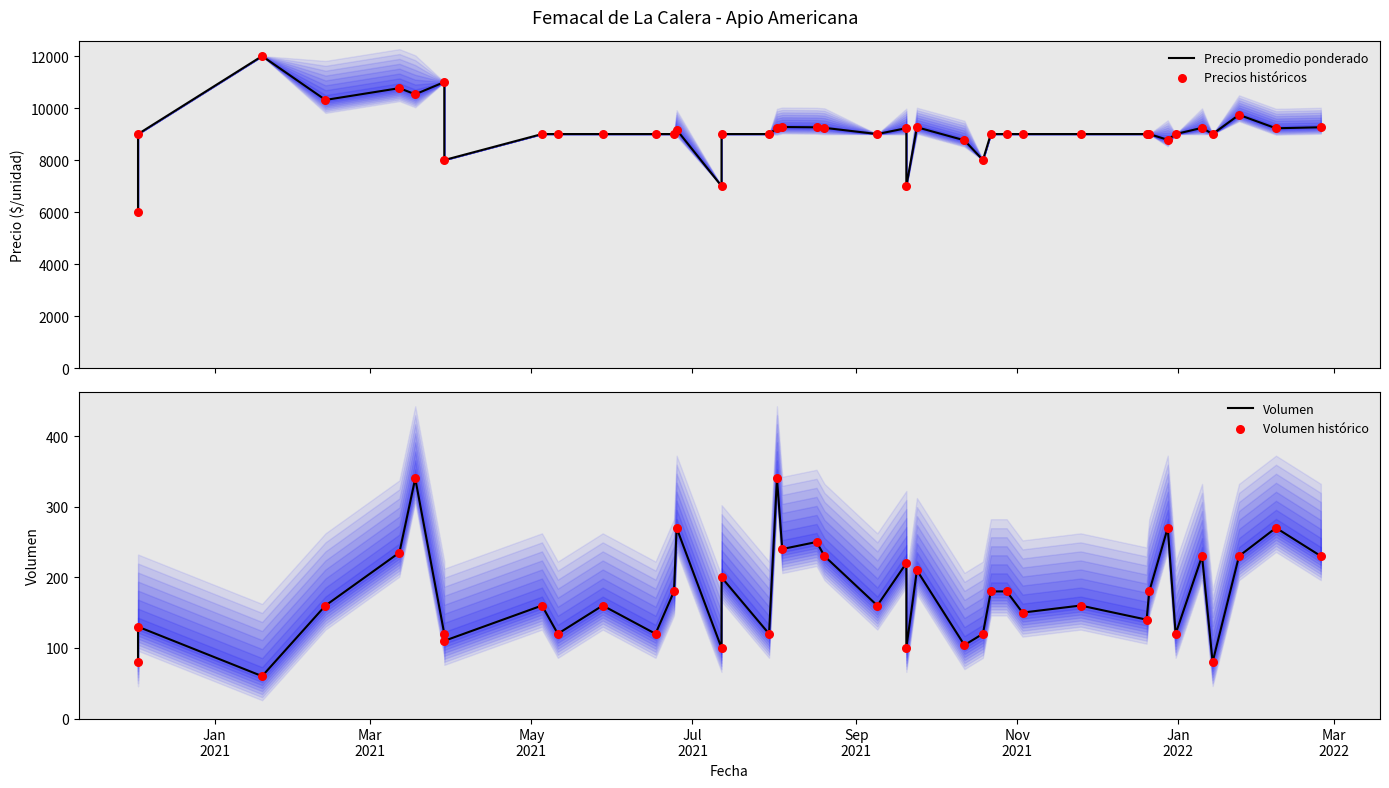

What are all the series names shown in the legend?

Precio promedio ponderado, Precios históricos, Volumen, Volumen histórico